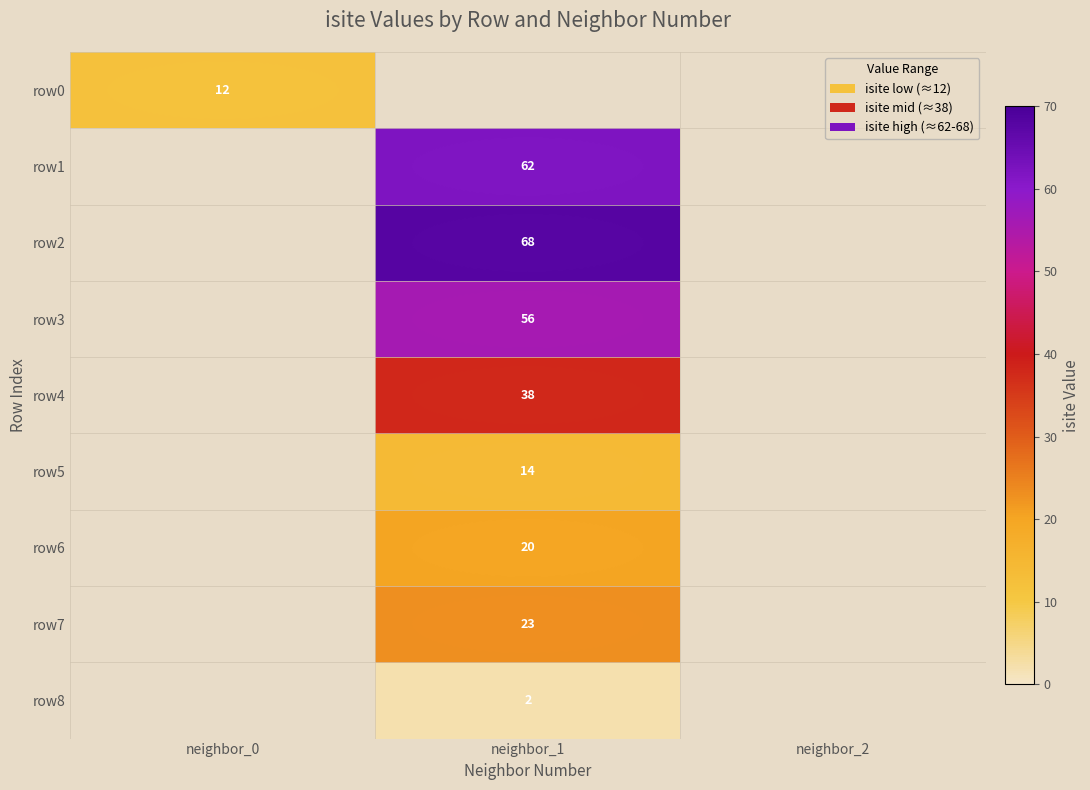

What is the maximum value shown in the chart?

68.0